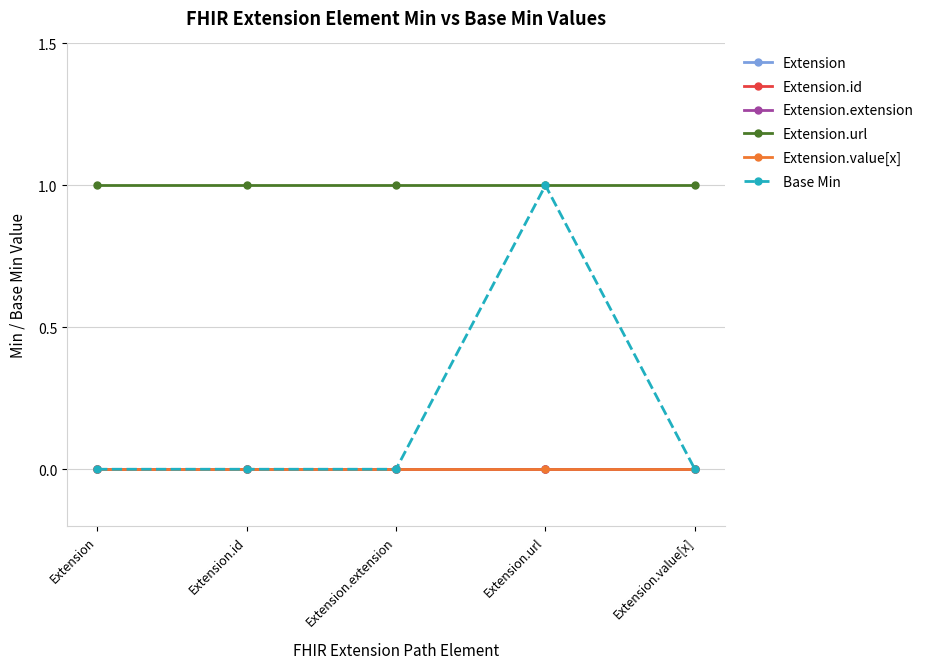

Which series changed the most between Extension.extension and Extension.value[x]?

Extension